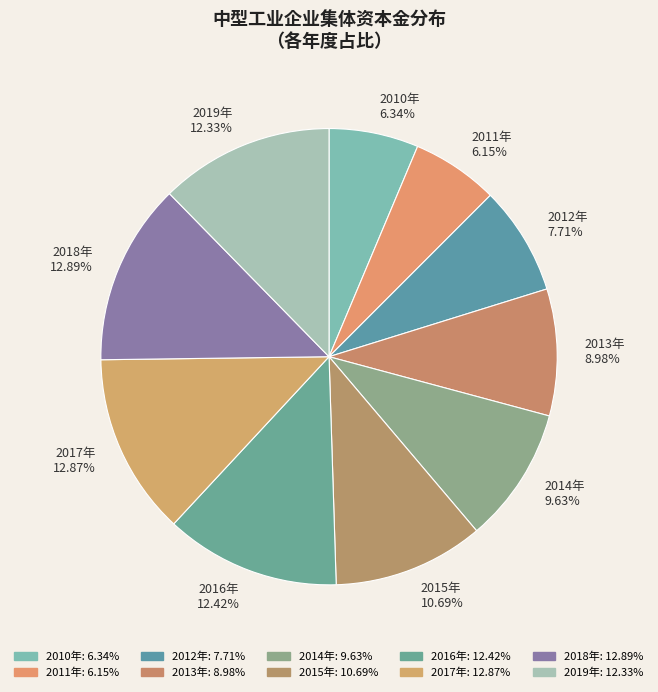

Do 2015年 10.69% and 2013年 8.98% together represent more than half of the pie?

No